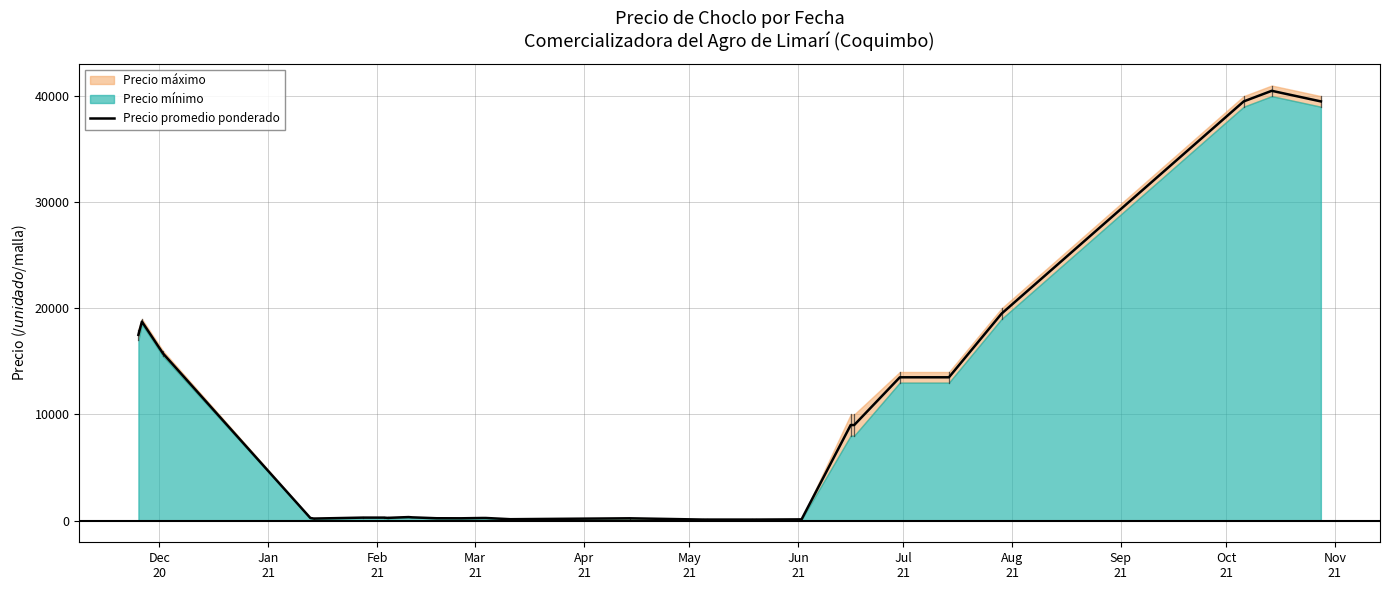

What is the maximum value for Precio promedio ponderado?

40500